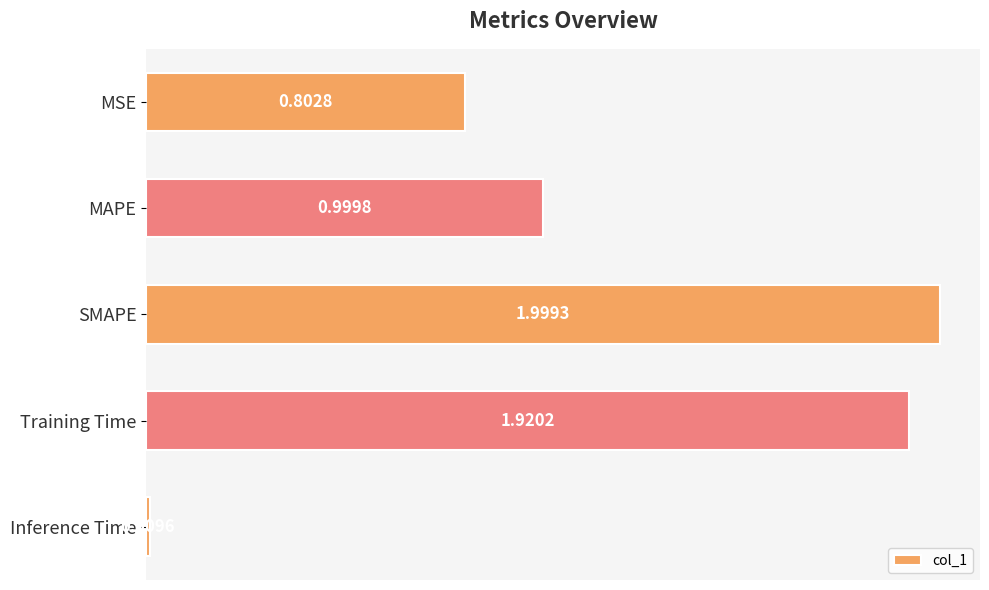

Rank the categories by value from lowest to highest.

Inference Time, MSE, MAPE, Training Time, SMAPE